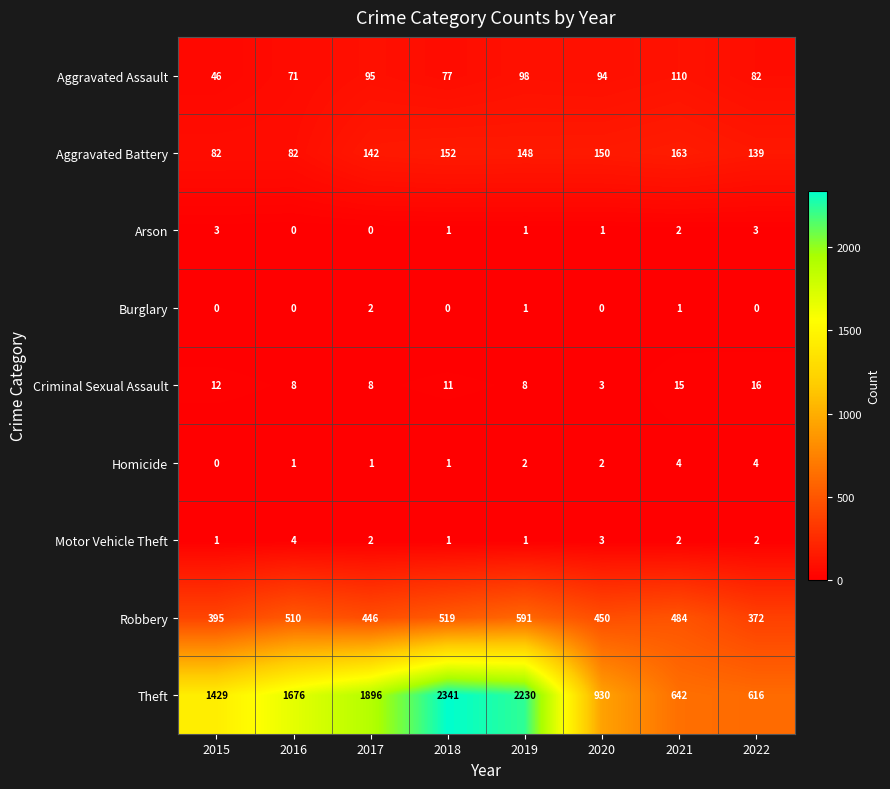

Which series has the largest total across all categories?

Theft